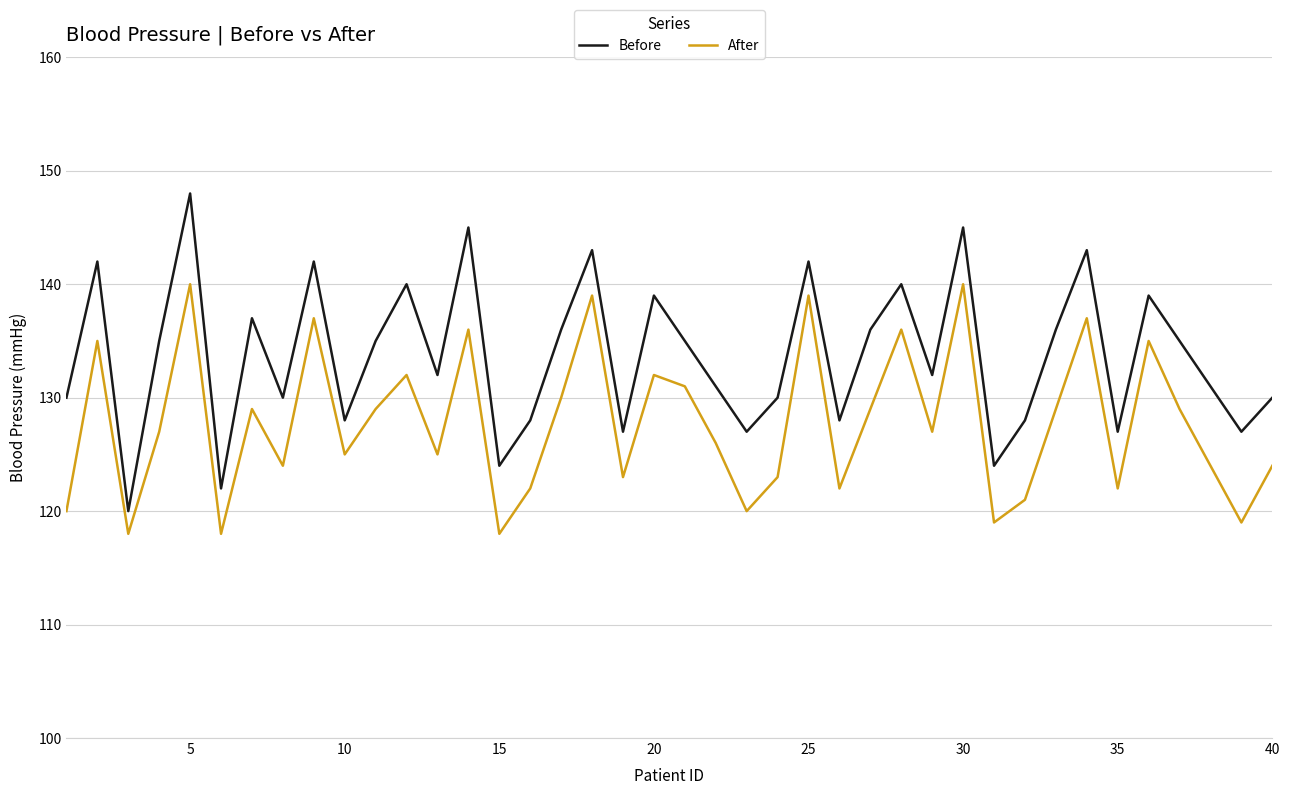

What is the highest value of the After series?

140